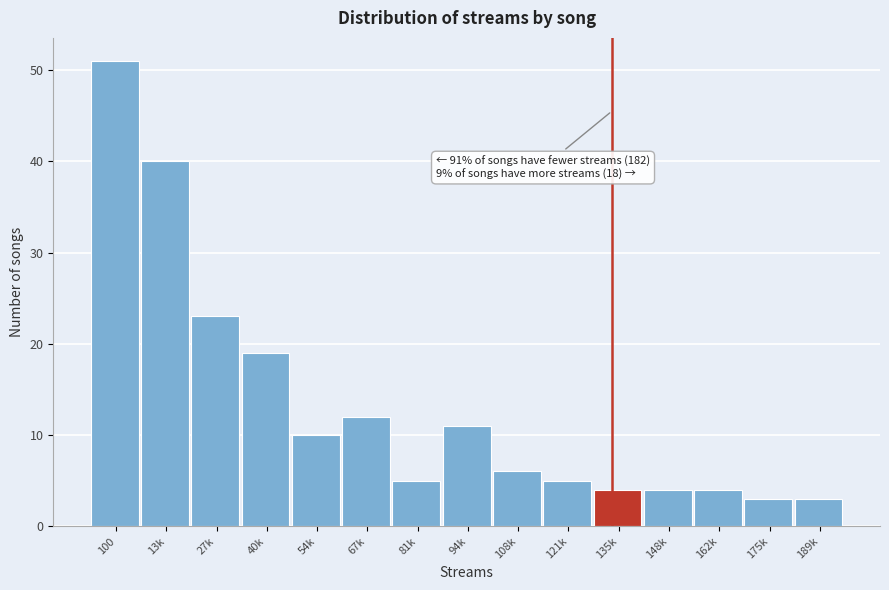

Reading left to right, list all the values displayed in this chart.

51	40	23	19	10	12	5	11	6	5	4	4	4	3	3